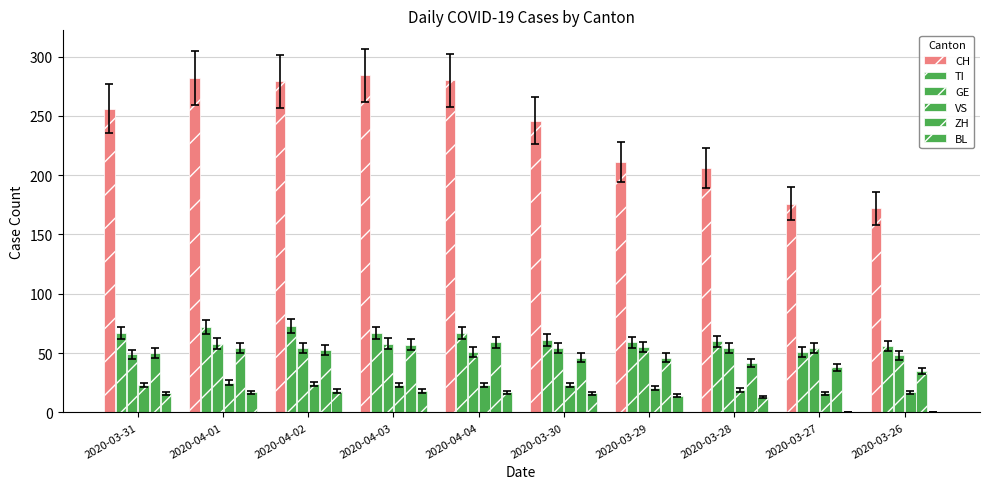

Rank the categories by ZH value from highest to lowest.

2020-04-04, 2020-04-03, 2020-04-01, 2020-04-02, 2020-03-31, 2020-03-30, 2020-03-29, 2020-03-28, 2020-03-27, 2020-03-26